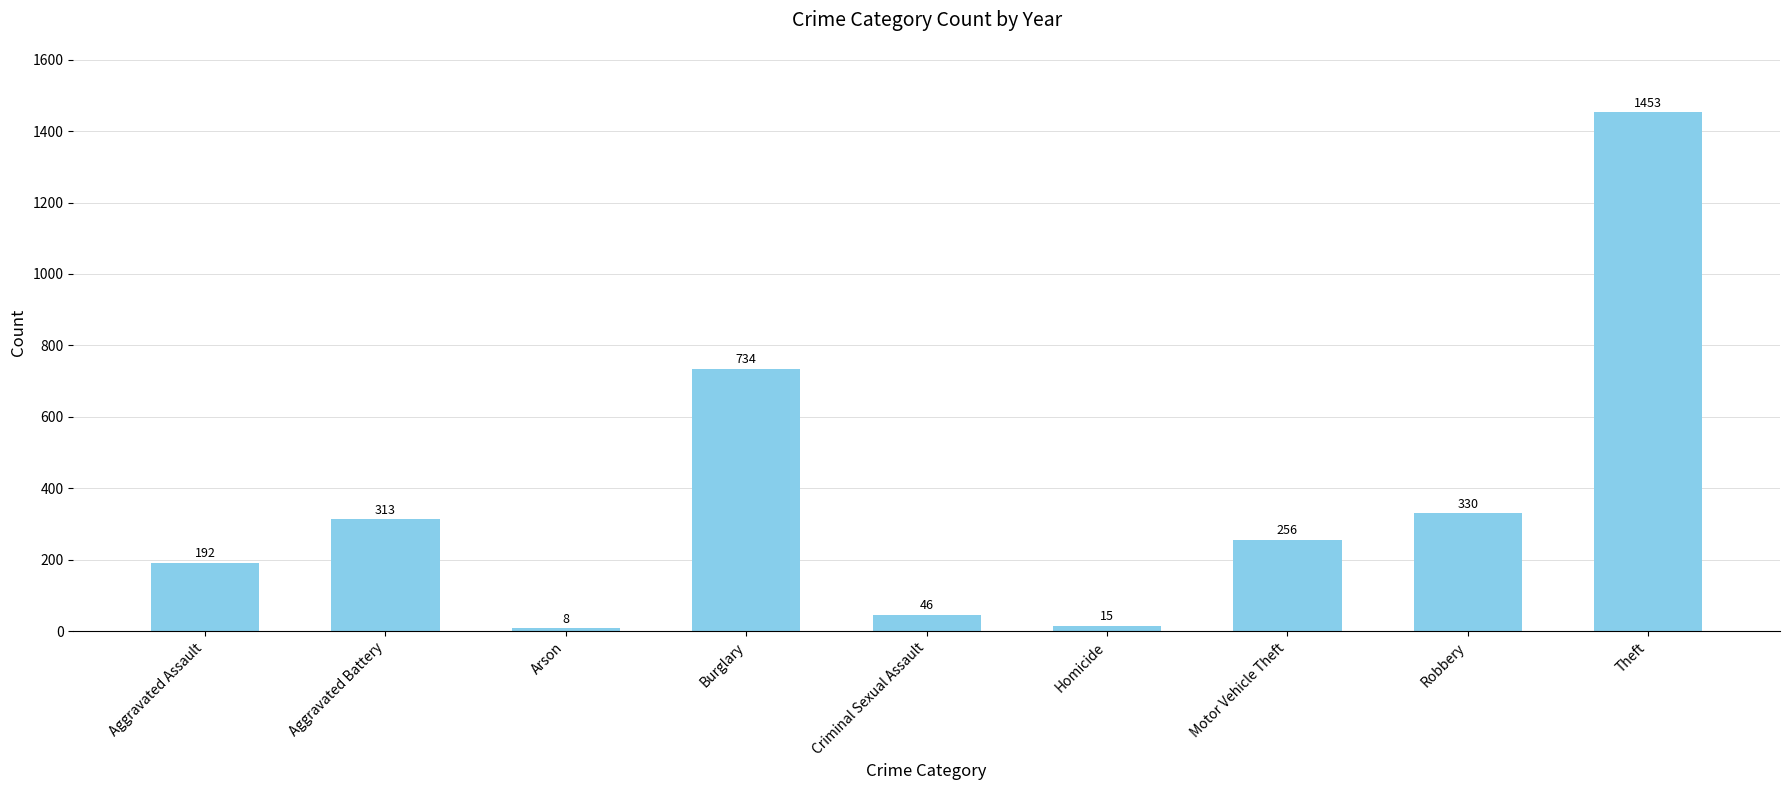

Which label corresponds to the smallest value in the chart?

Arson